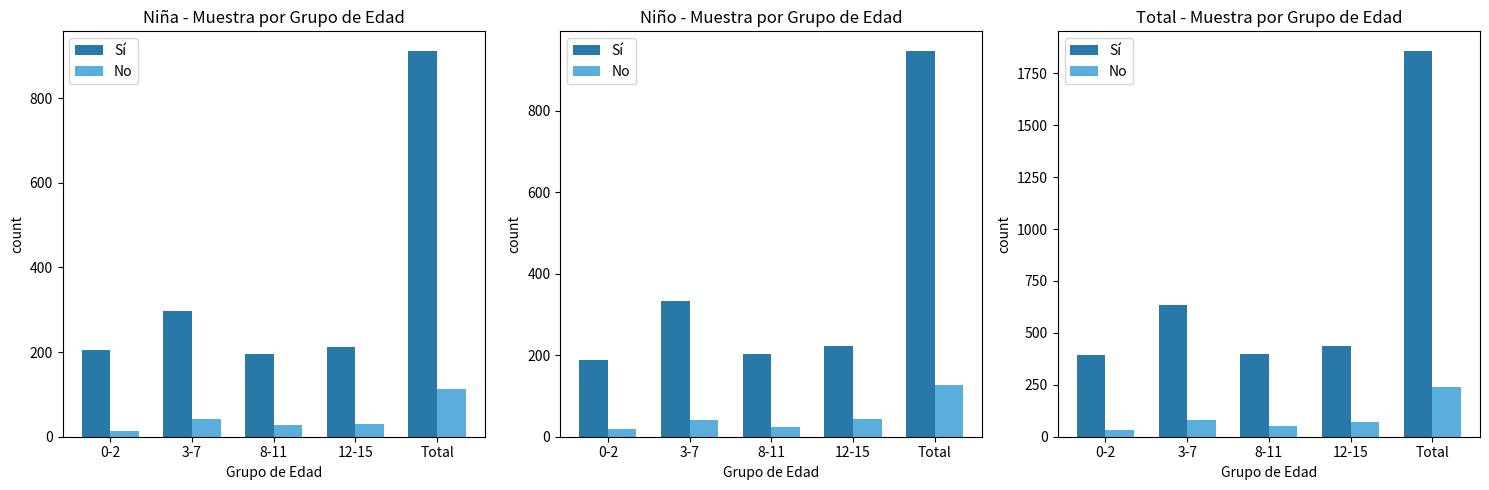

The value of No at 12-15 is 73. True or false?

True